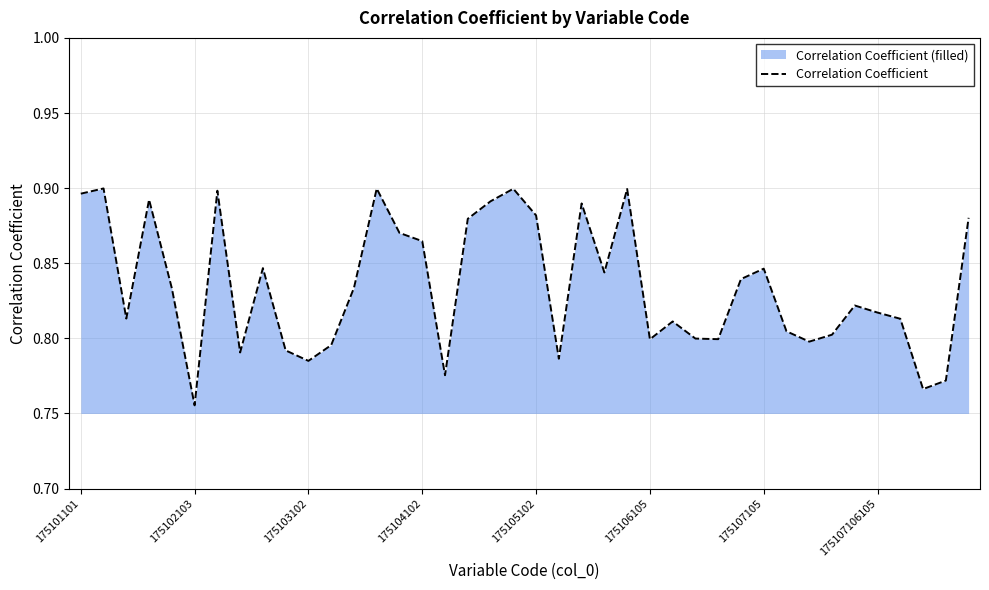

What is the value of the 37th point from the left?

0.8